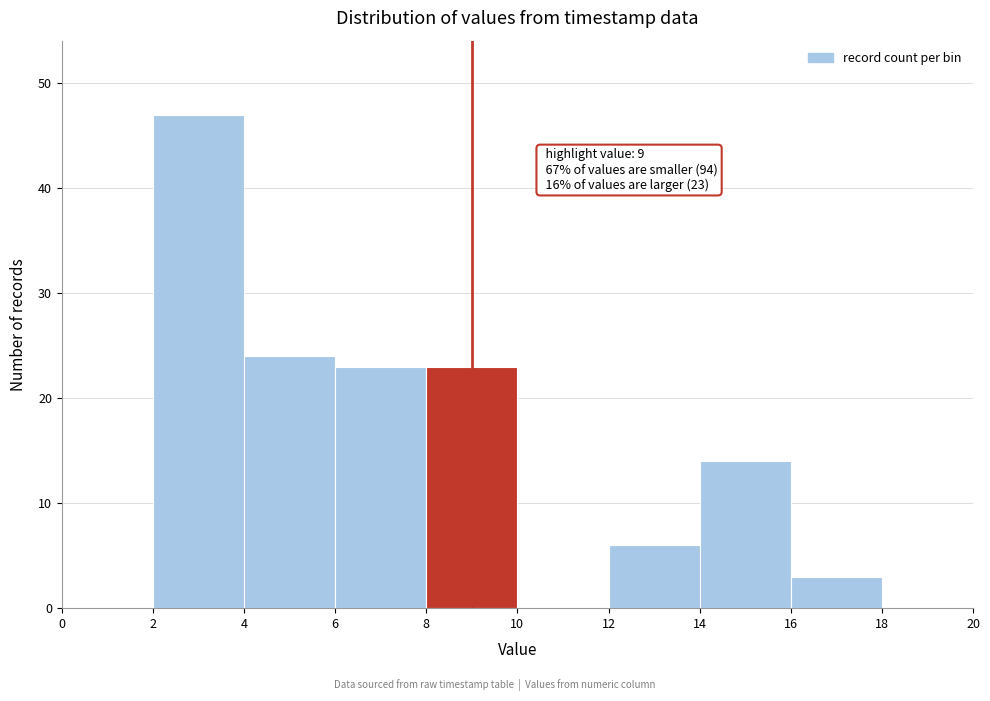

Which range on the x-axis has the tallest bar?

2 to 4